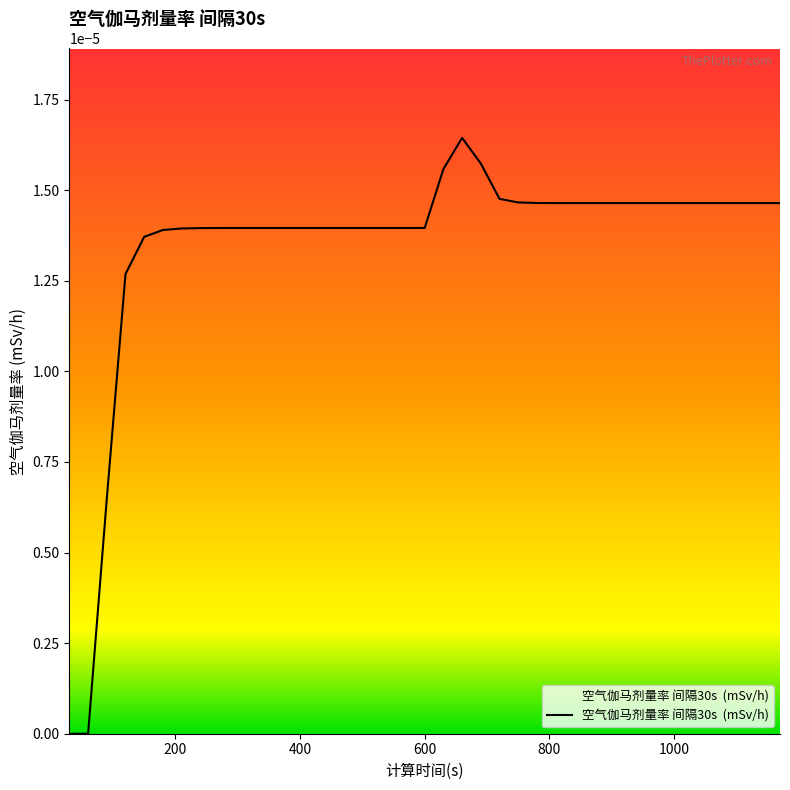

Is this an area chart (filled region under the line)?

No